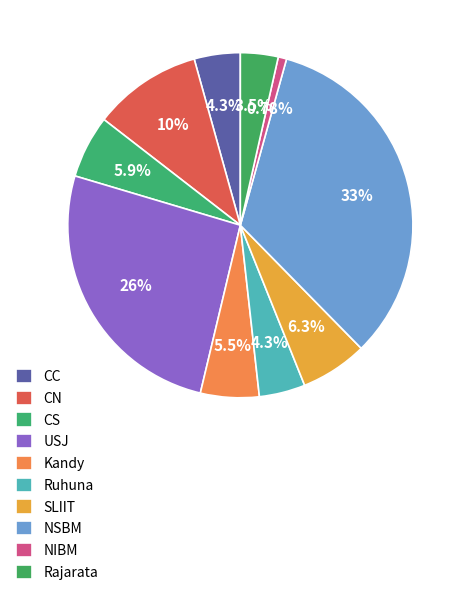

Does any single category account for the majority?

No